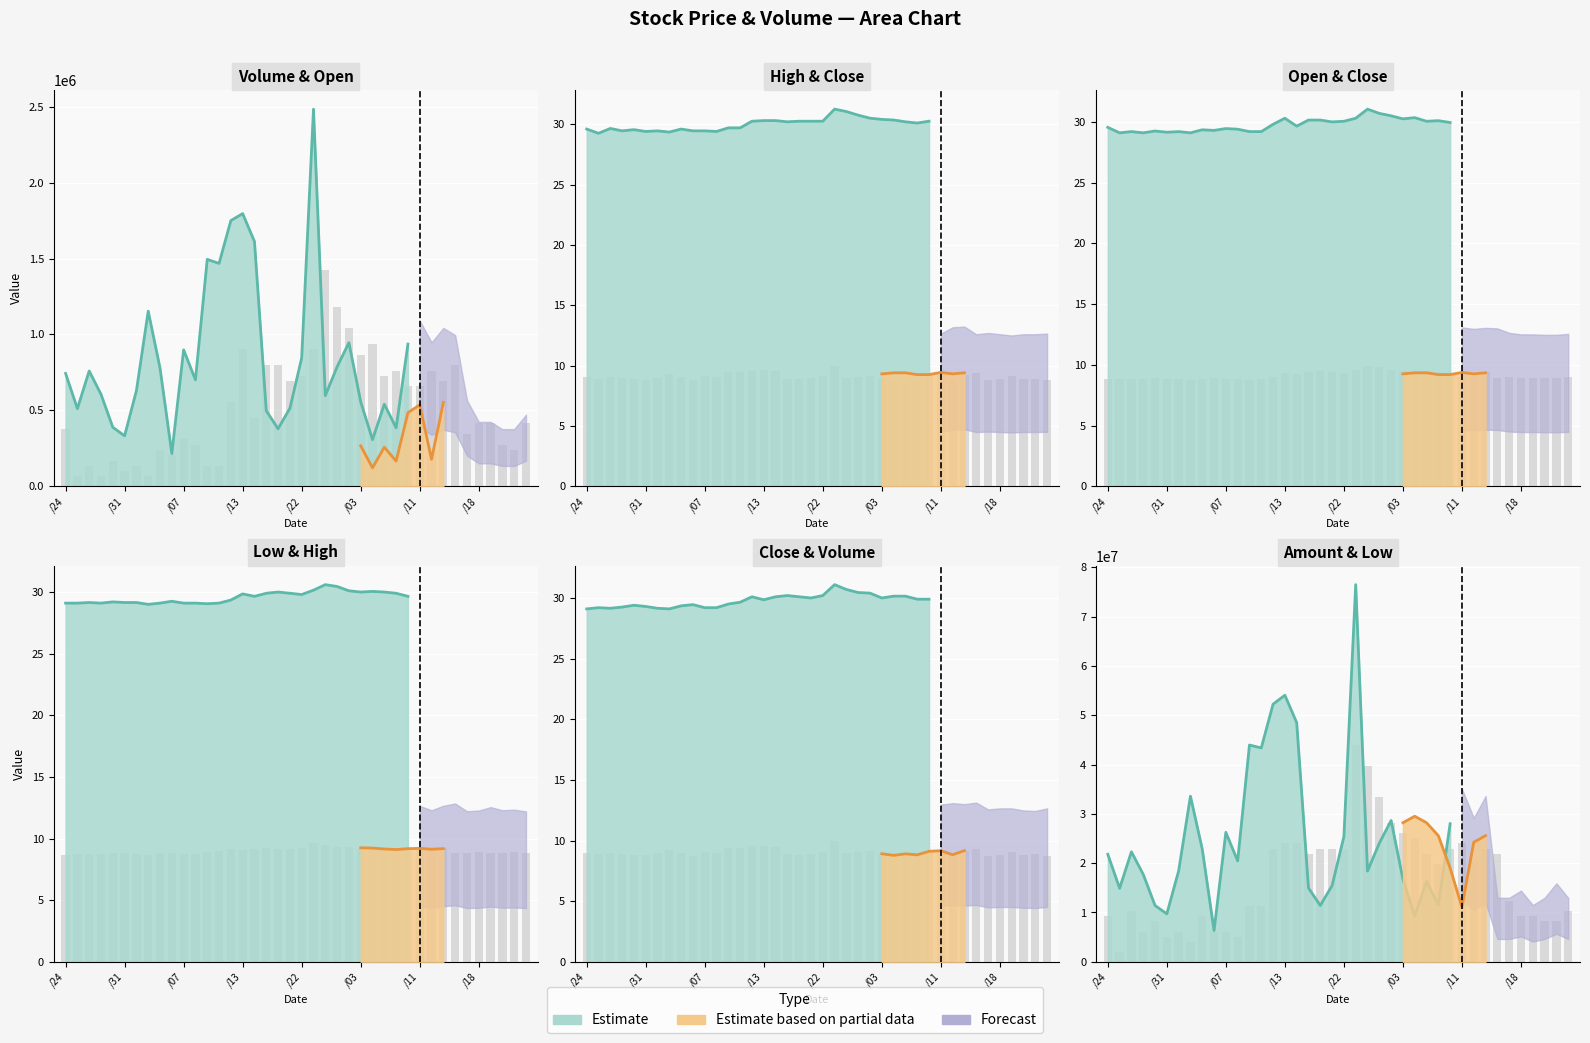

What is the value of the Close (col_6) bar at the 26th from the left?

9.1